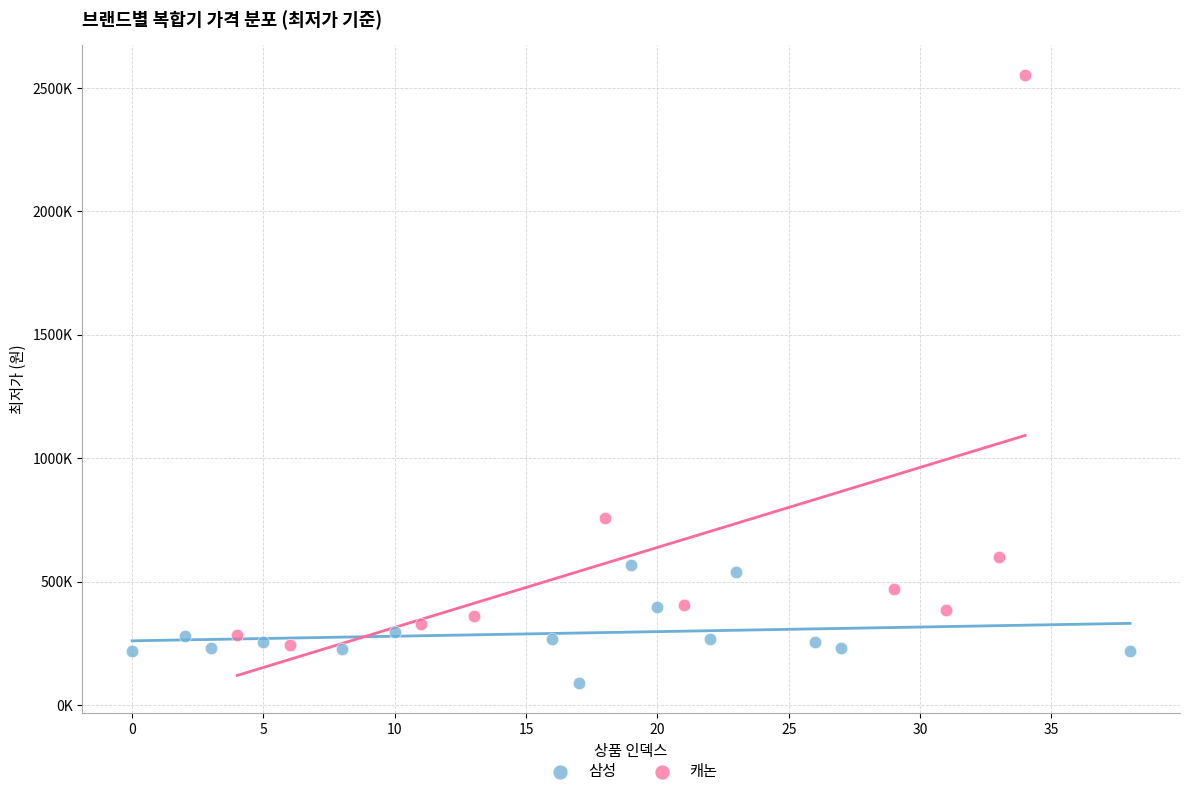

What are all the series names shown in the legend?

삼성, 캐논